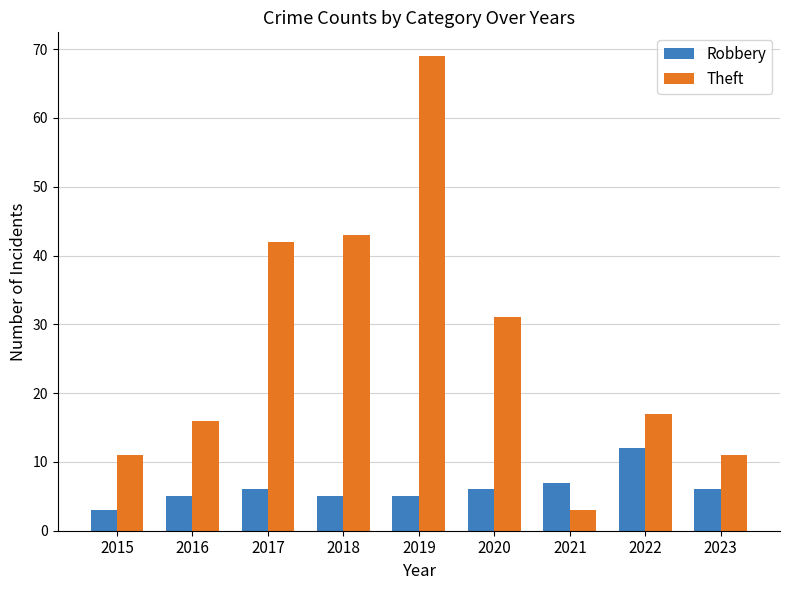

Reading left to right, transcribe all the data shown in this chart.

Robbery: 3	5	6	5	5	6	7	12	6
Theft: 11	16	42	43	69	31	3	17	11